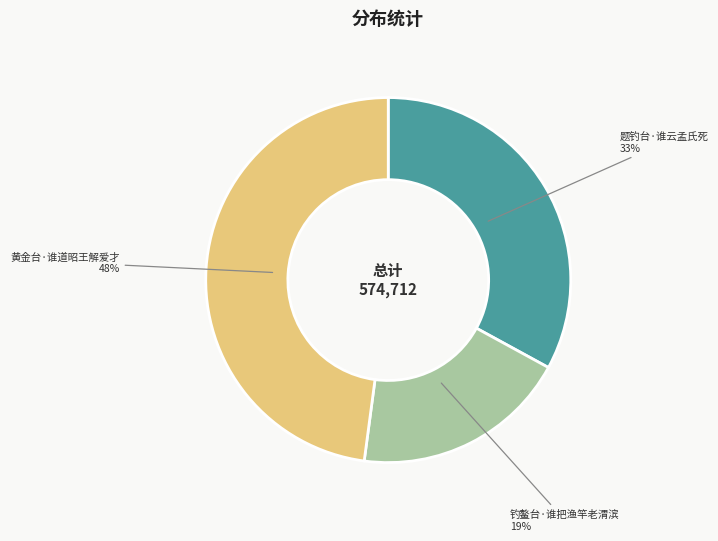

Which category has the biggest portion of the pie?

黄金台·谁道昭王解爱才